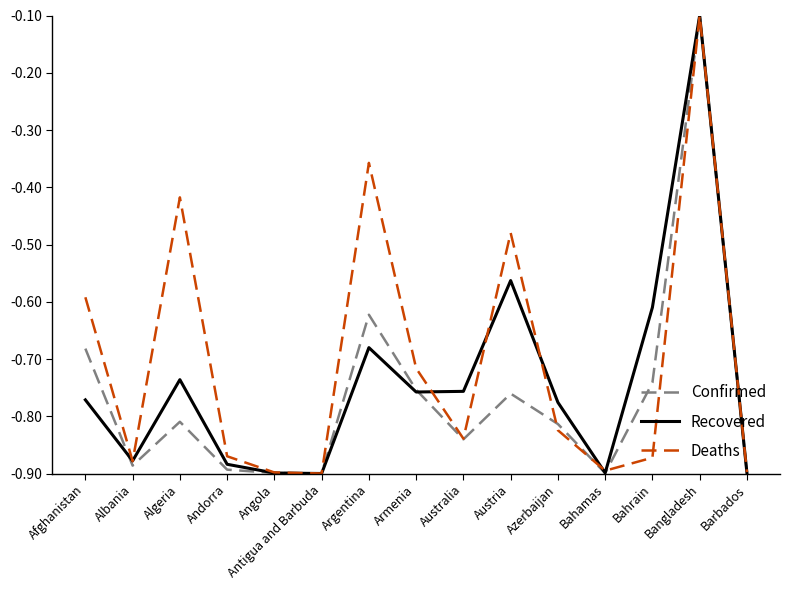

List the series in order of their overall mean, lowest first.

Confirmed, Recovered, Deaths